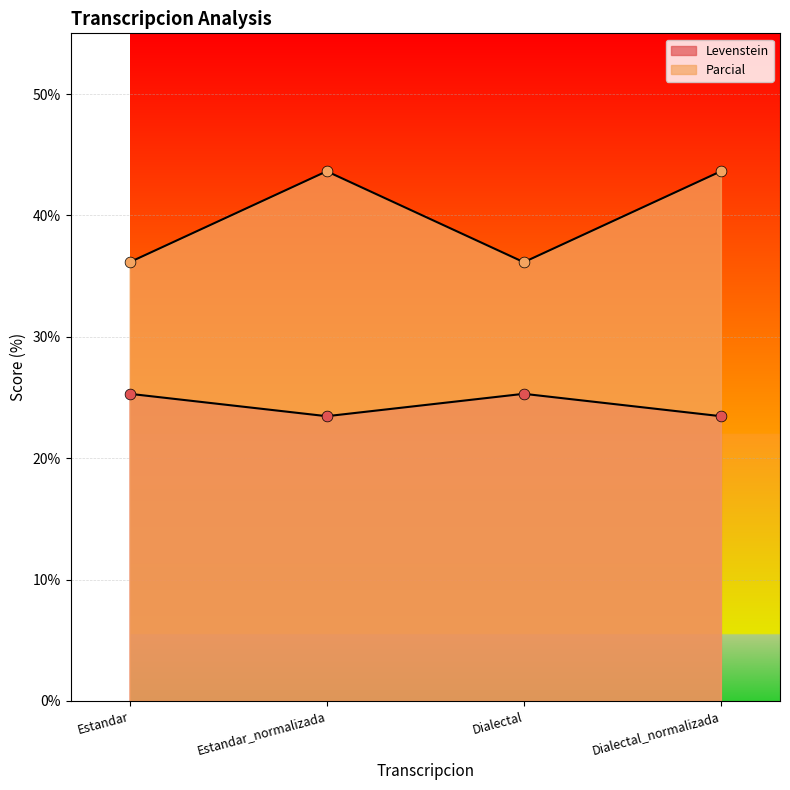

At how many categories does at least one series exceed 38?

2